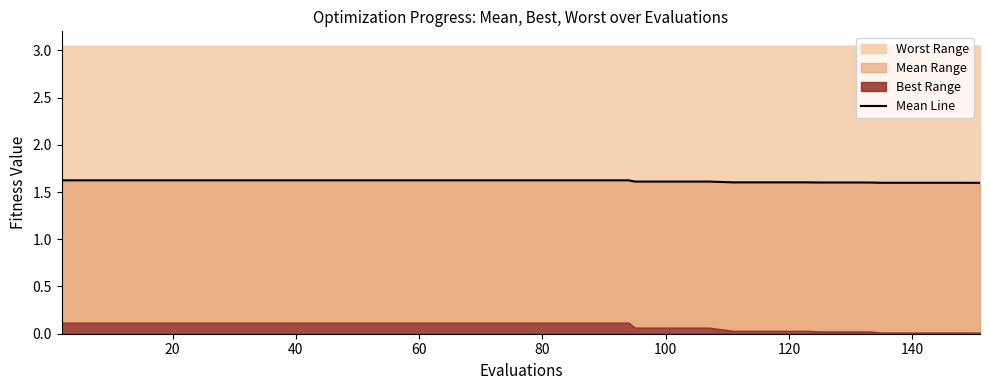

Does the chart have visible grid lines?

No